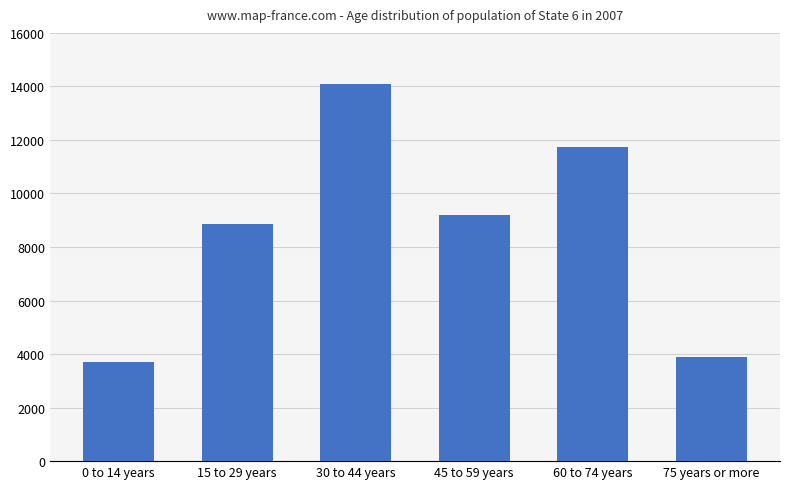

Reading left to right, list all the values displayed in this chart.

0 to 14 years=3699	15 to 29 years=8866	30 to 44 years=14099	45 to 59 years=9194	60 to 74 years=11742	75 years or more=3895